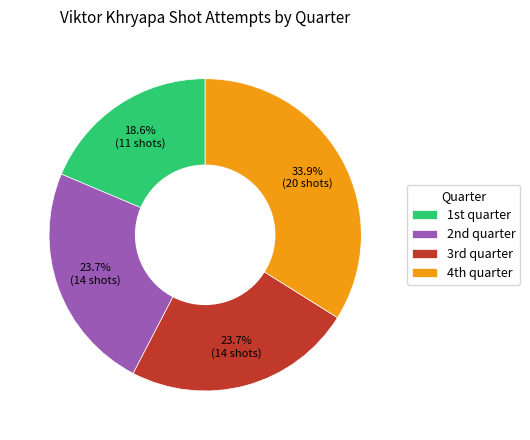

Does any single category account for the majority?

No